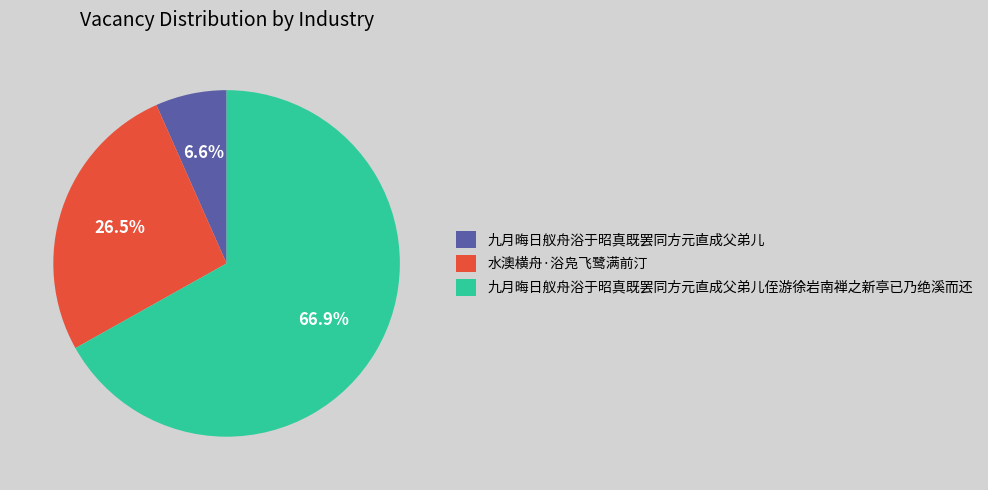

Is there any slice that represents more than half of the pie?

Yes